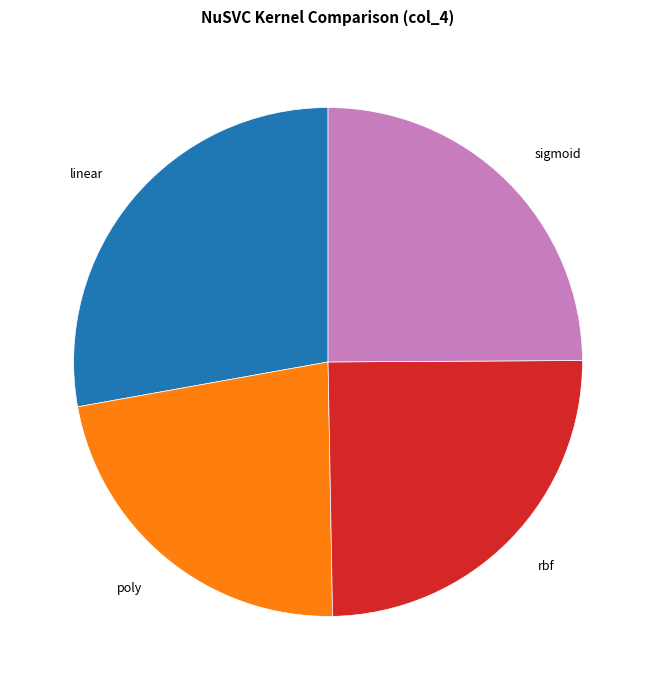

Does any single category account for the majority?

No